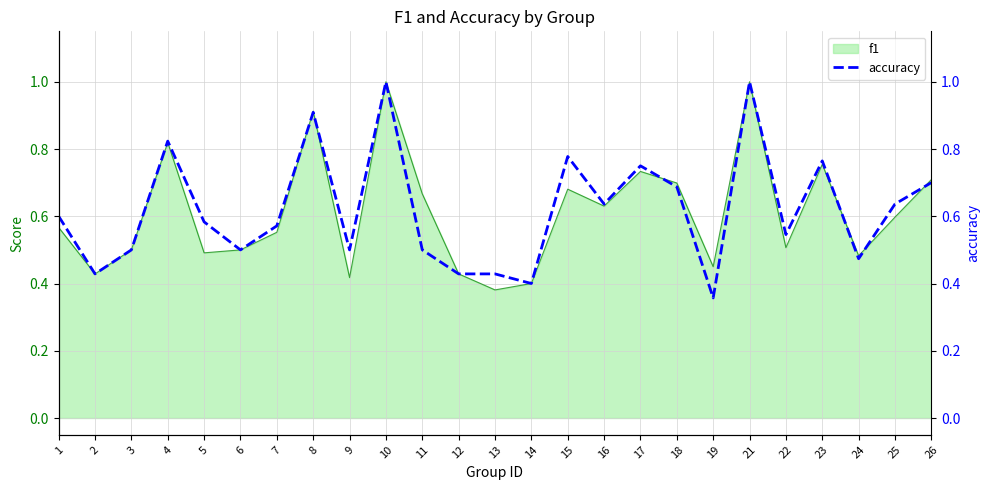

Where is the first local maximum?

4